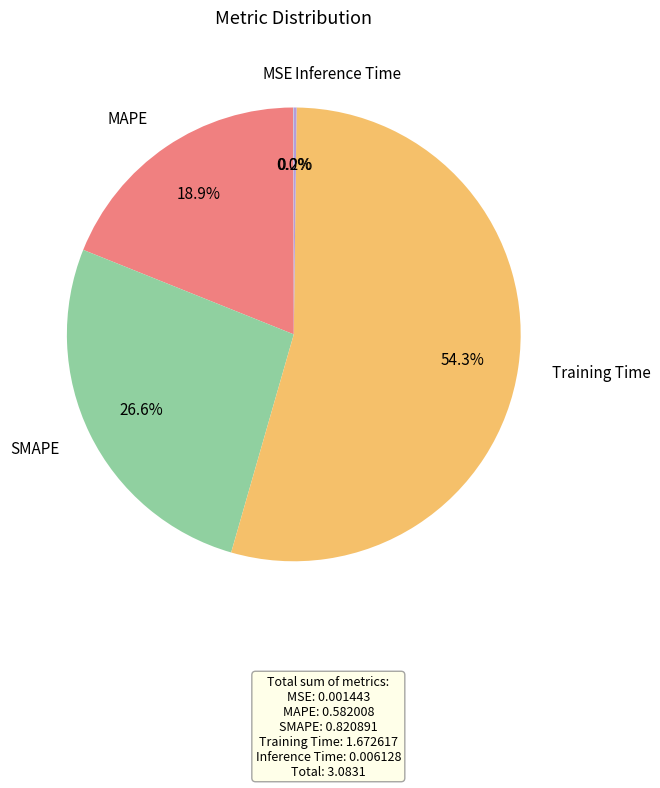

Does Training Time account for over 50% of the chart?

Yes